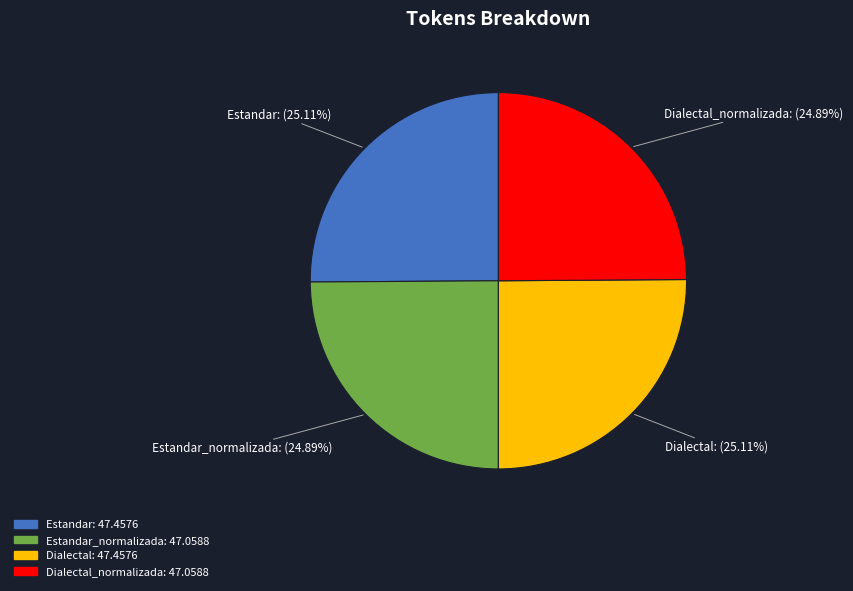

How many segments does this pie chart have?

4